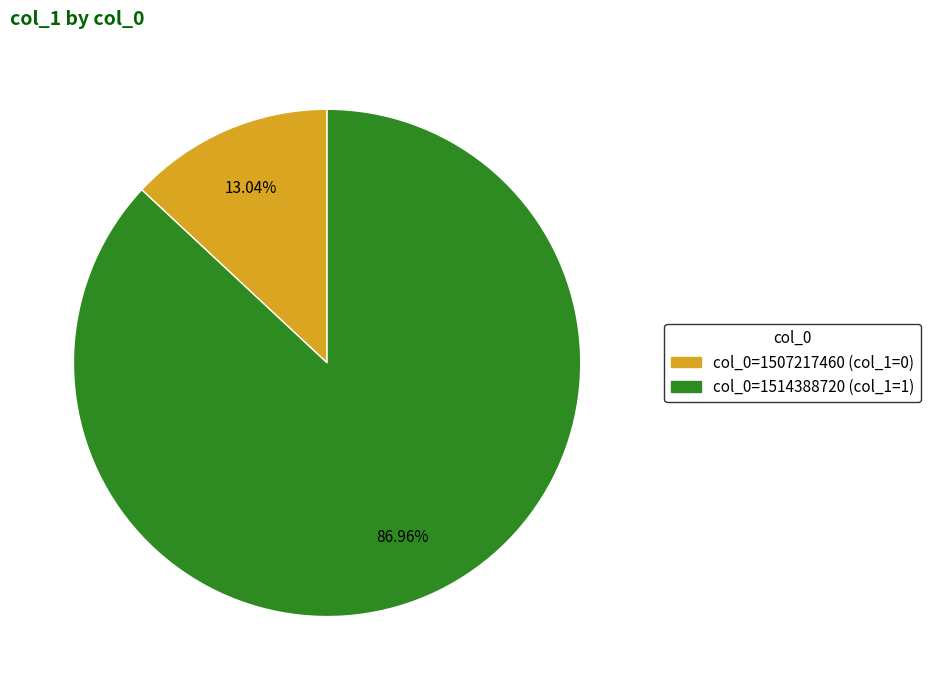

How many slices are in this pie chart?

2